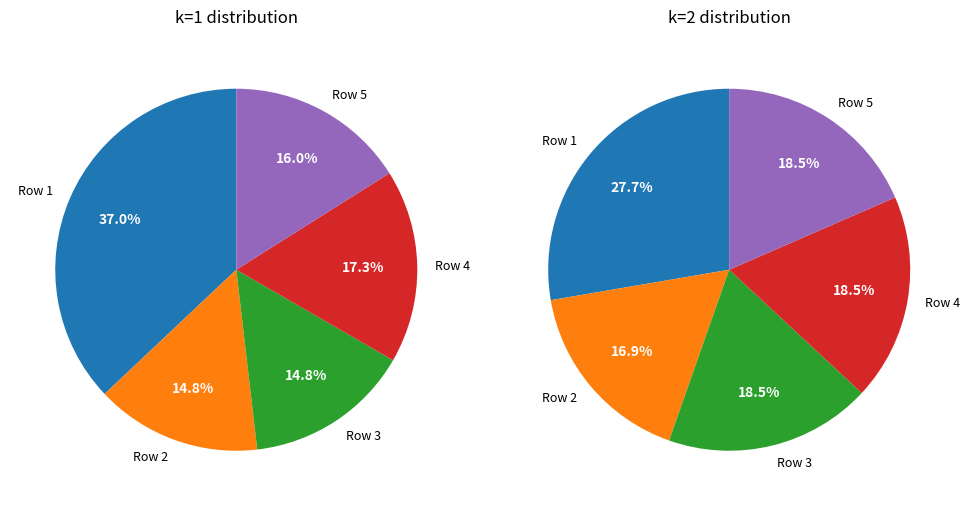

What is the smallest slice in the pie chart?

2